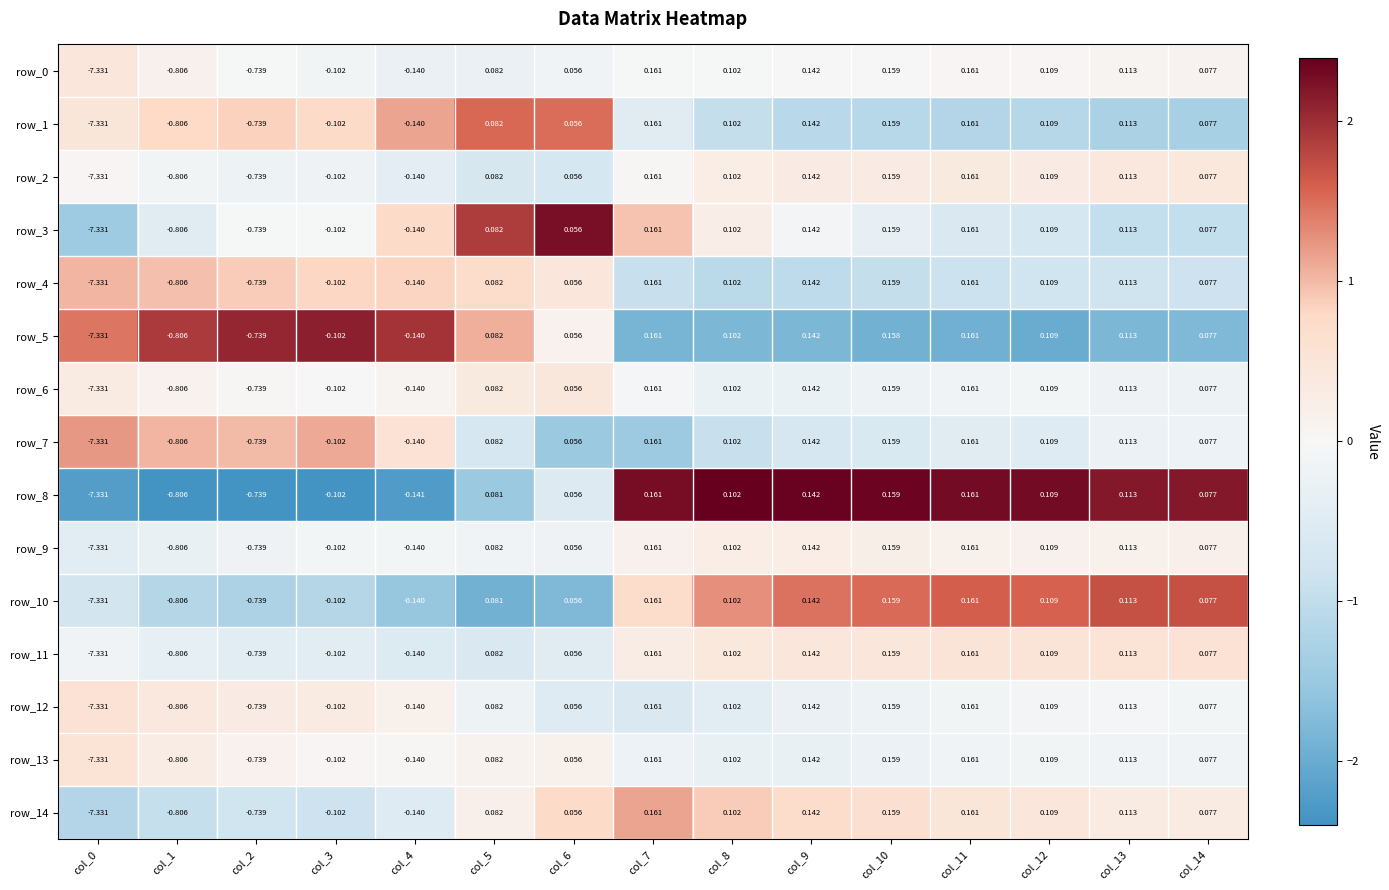

How many distinct data groups are displayed?

15